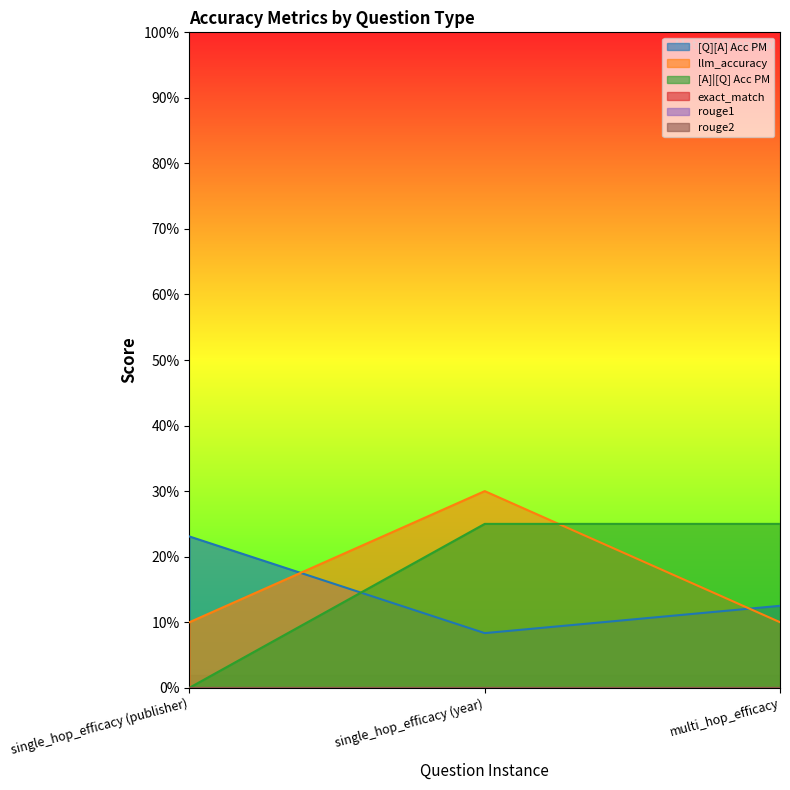

What is the spread (max minus min) of values at multi_hop_efficacy?

0.1